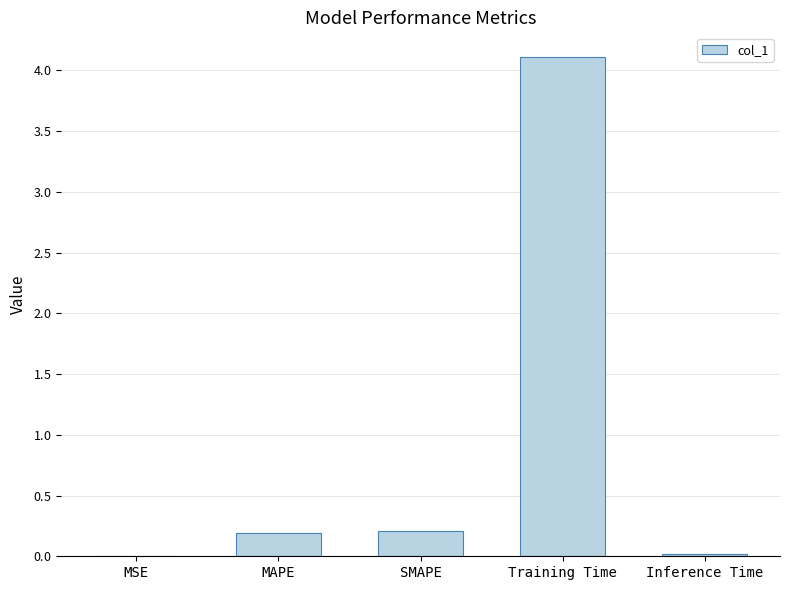

What is the difference between the maximum and second lowest values?

4.1